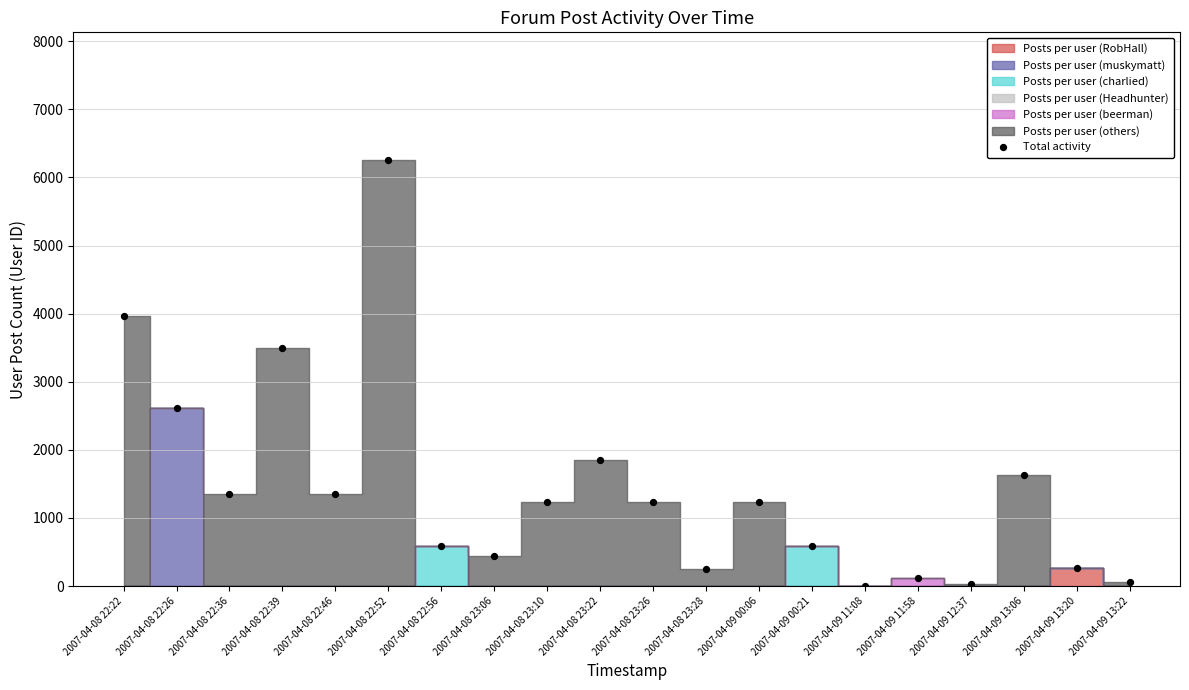

What Y value in the scatter plot is closest to 3127?

3495